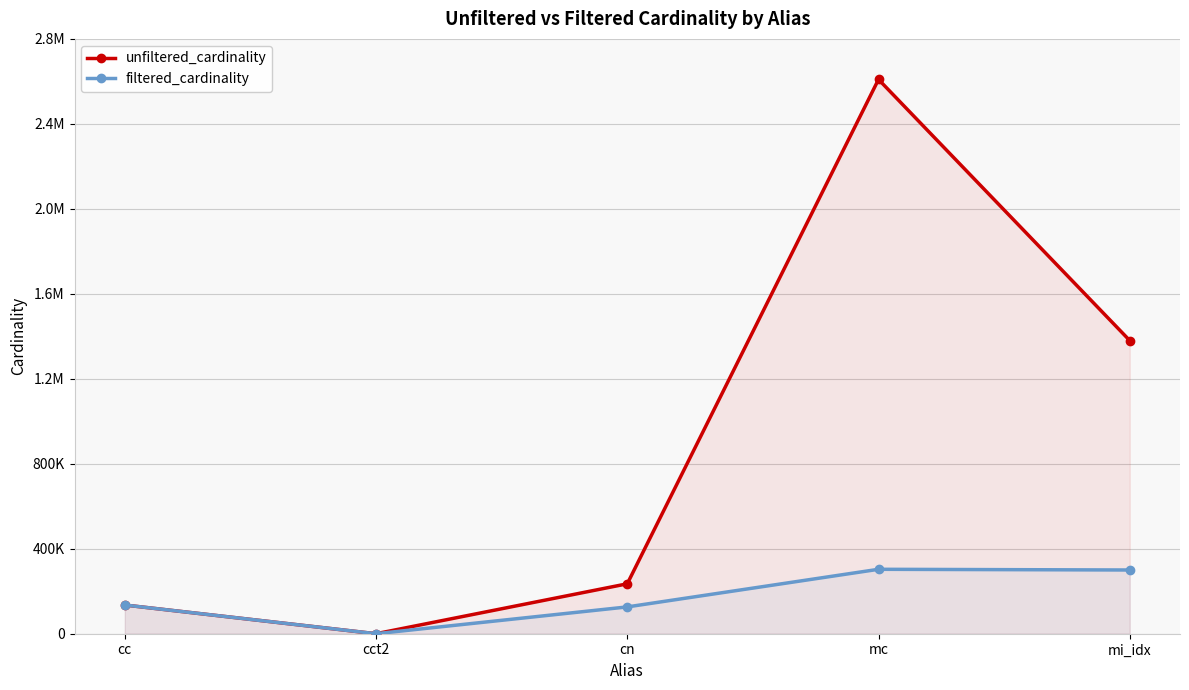

What are all the series names shown in the legend?

unfiltered_cardinality, filtered_cardinality